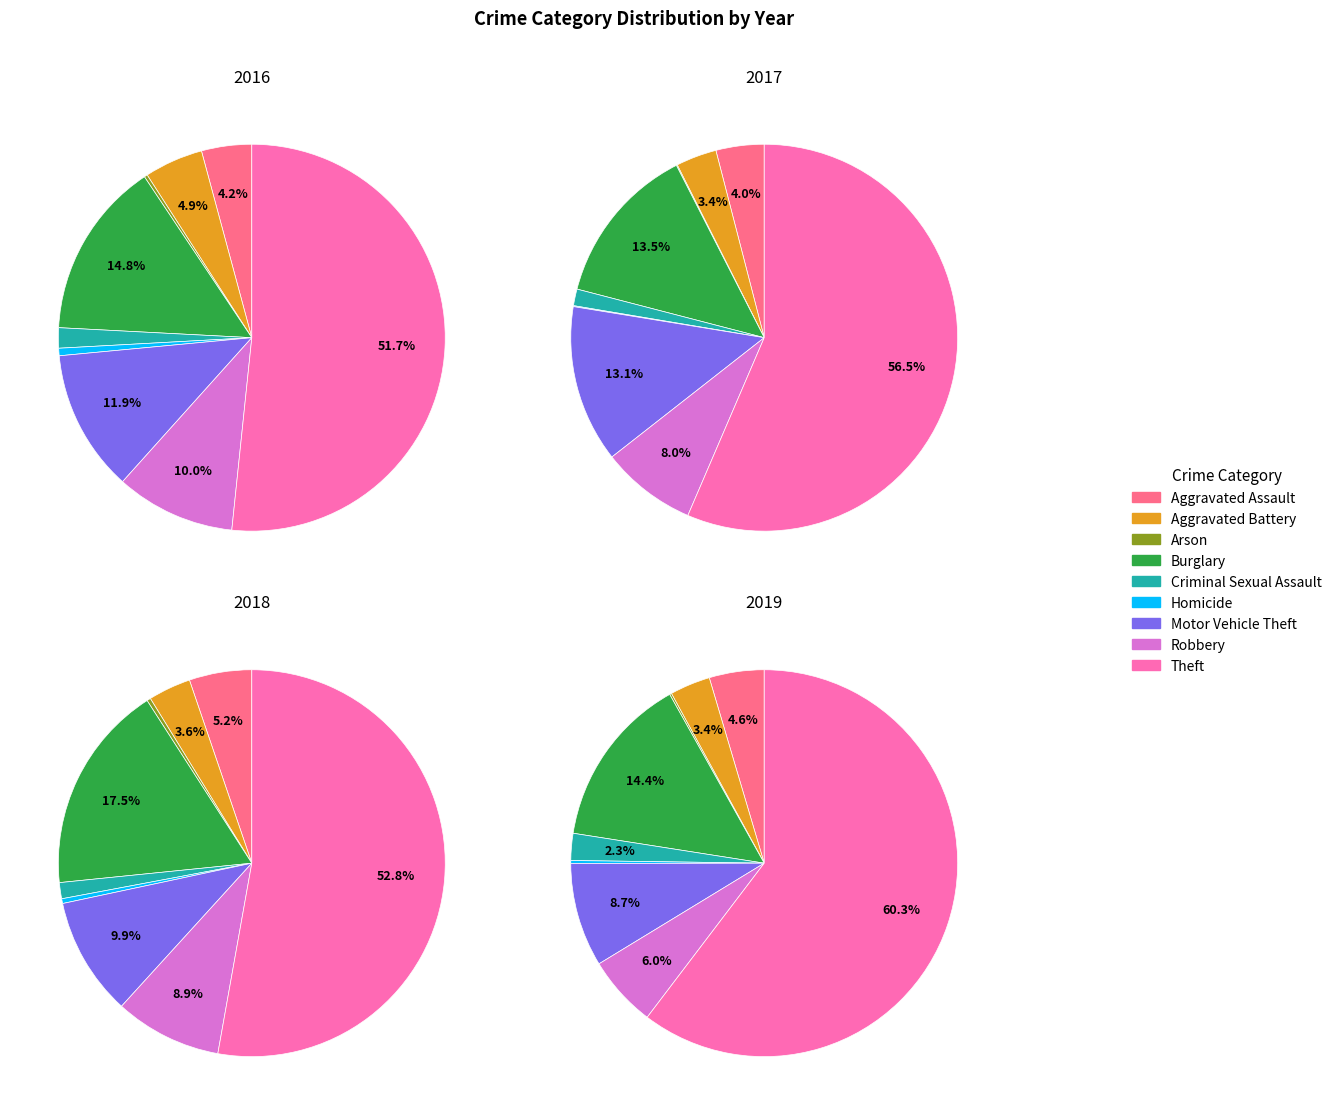

True or false: Motor Vehicle Theft accounts for 1% of the total.

False